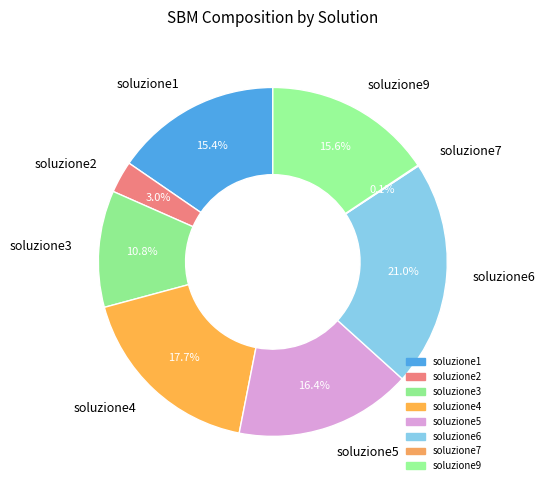

The soluzione9 slice represents 28% of the pie. True or false?

False